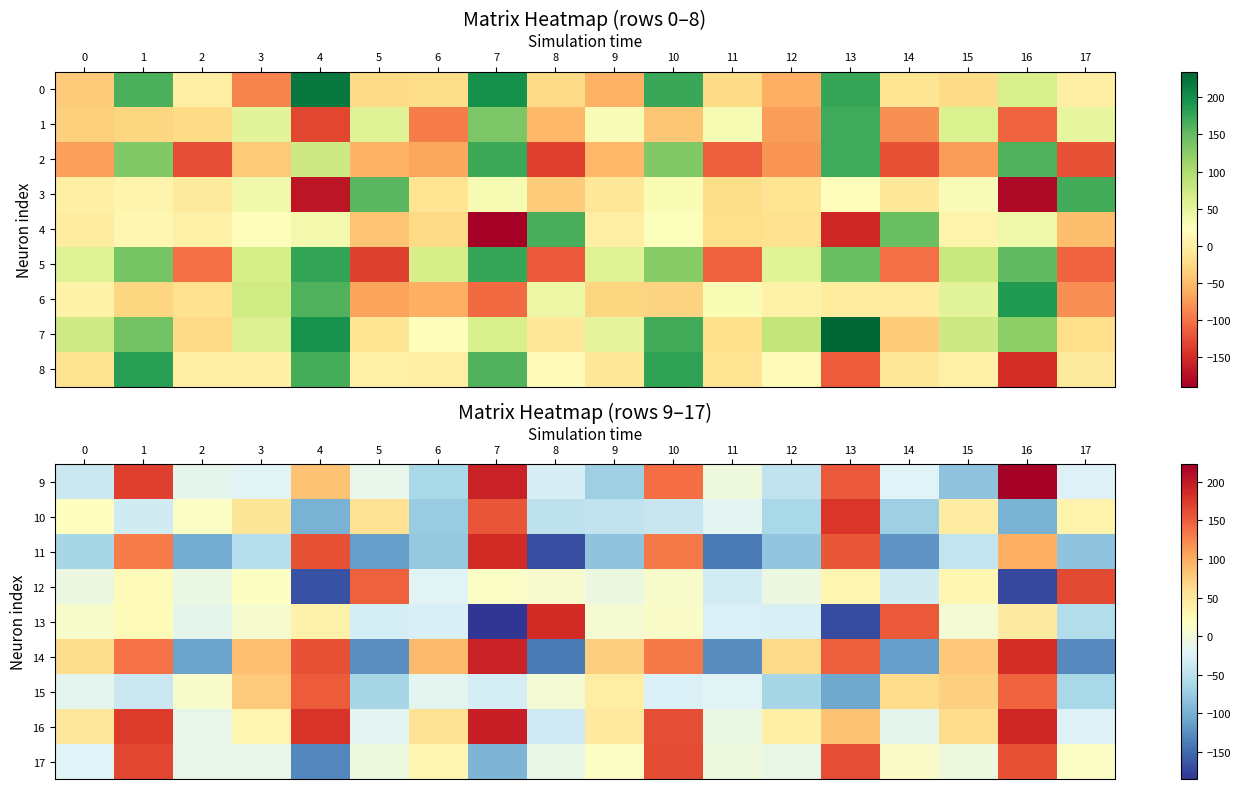

What is the difference between the 15 values at 9 and 11?

63.3